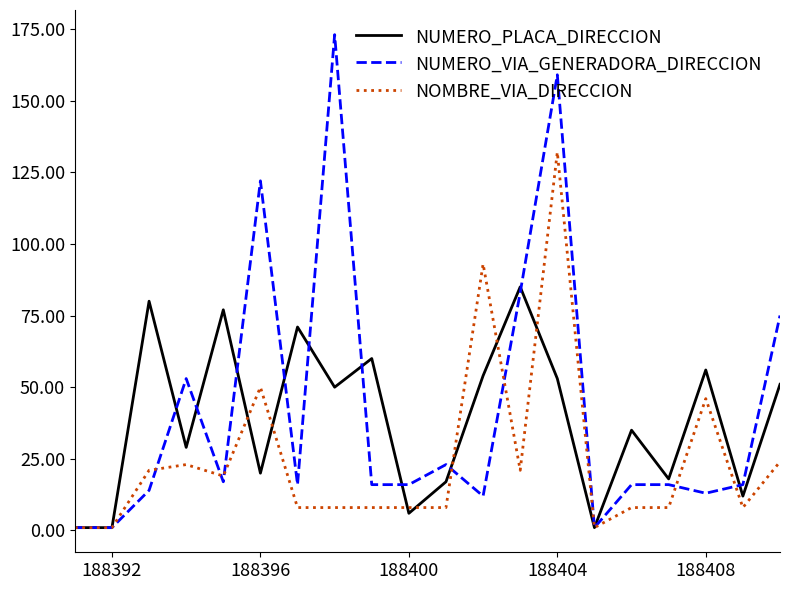

What is the sum of all NUMERO_PLACA_DIRECCION values?

777